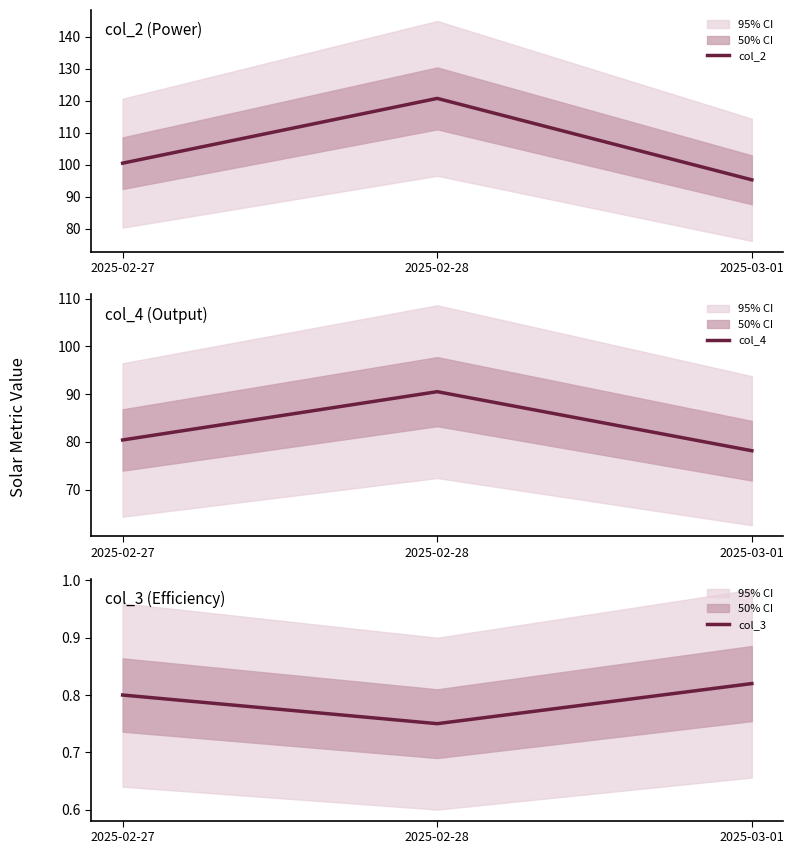

What is the difference between the highest and lowest values at 2025-02-28?

120.0